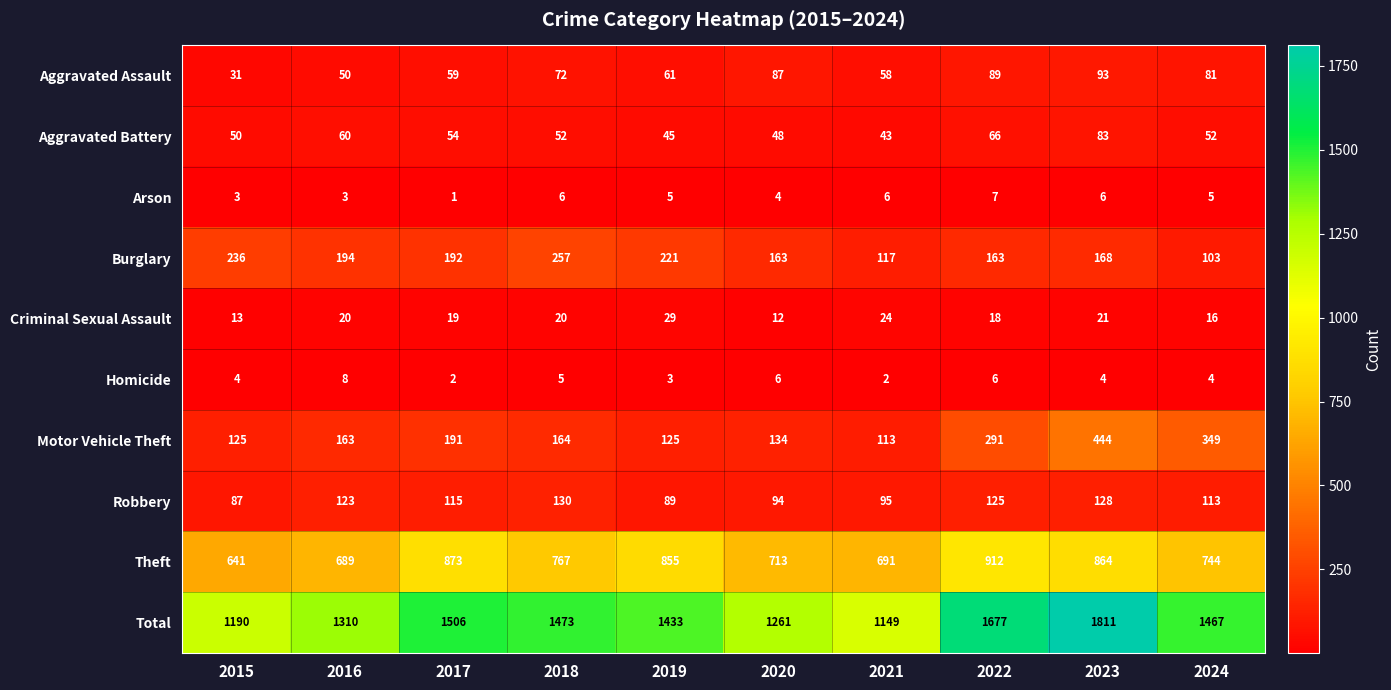

At which label is Aggravated Battery closest to 63?

2016